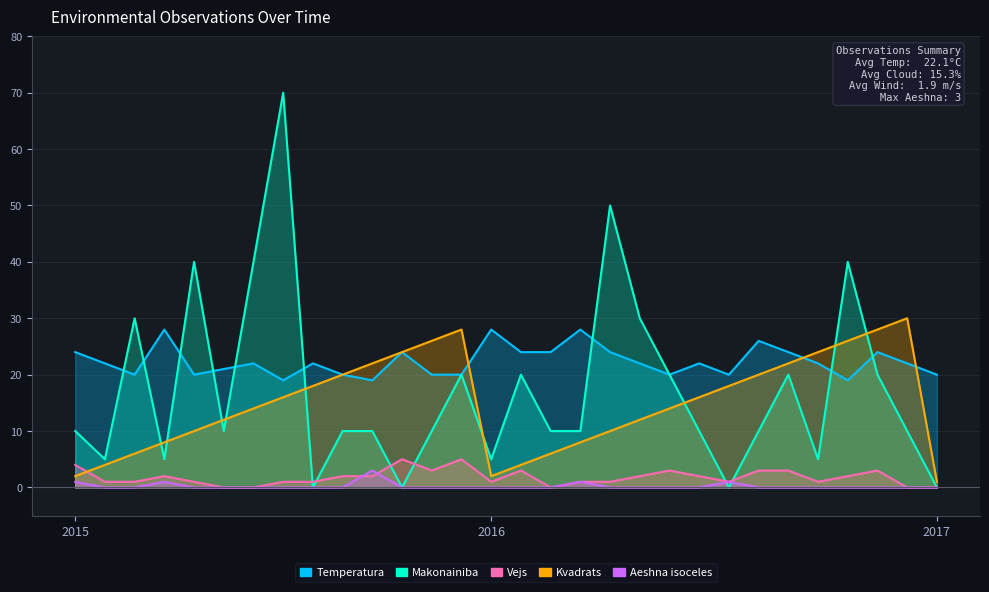

Is it true that Aeshna isoceles equals 2 at 2016-30?

False